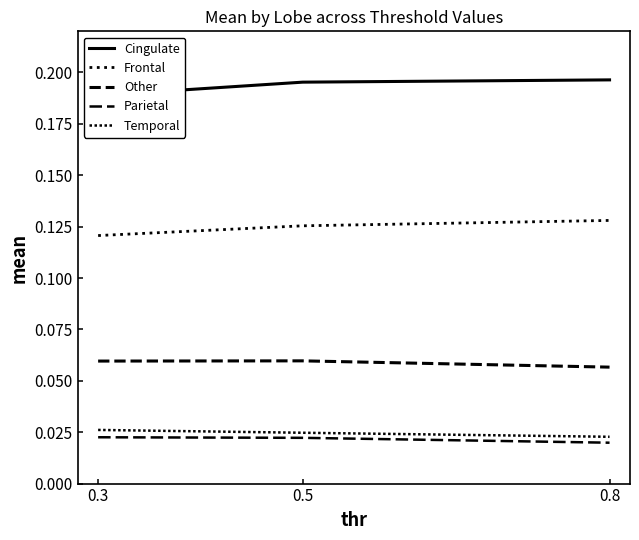

What is the total value across all series at 0.3?

0.4